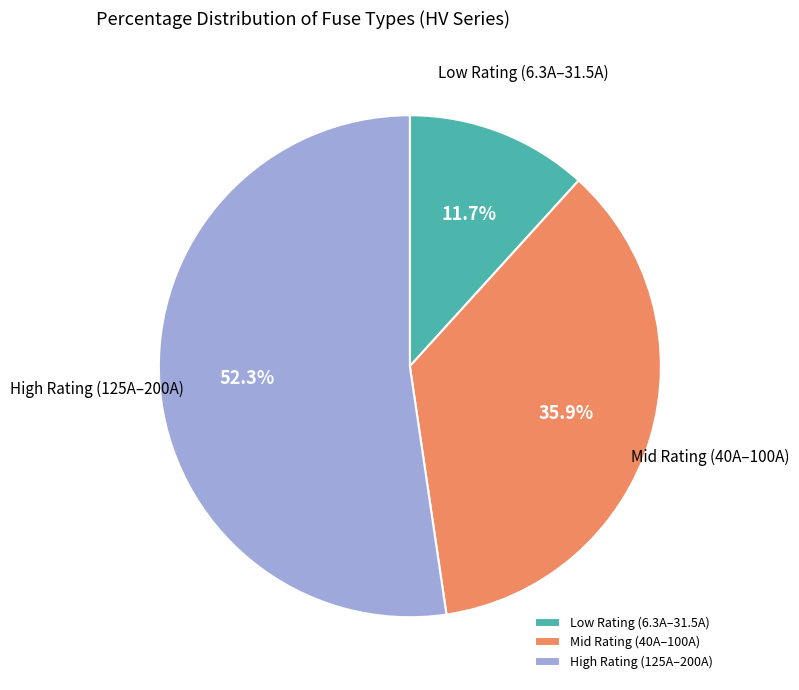

What portion of the pie excludes Mid Rating (40A–100A)?

64.1%